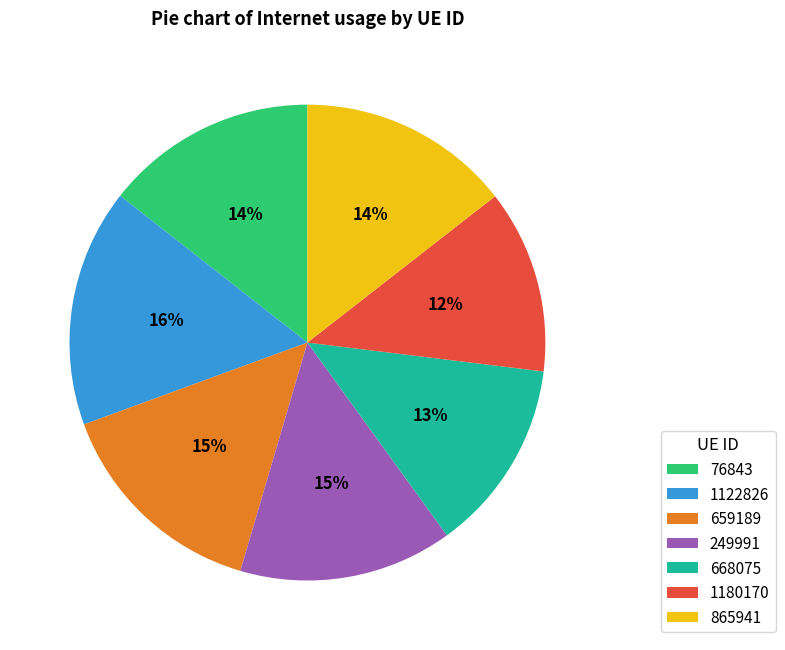

Is there any slice that represents more than half of the pie?

No